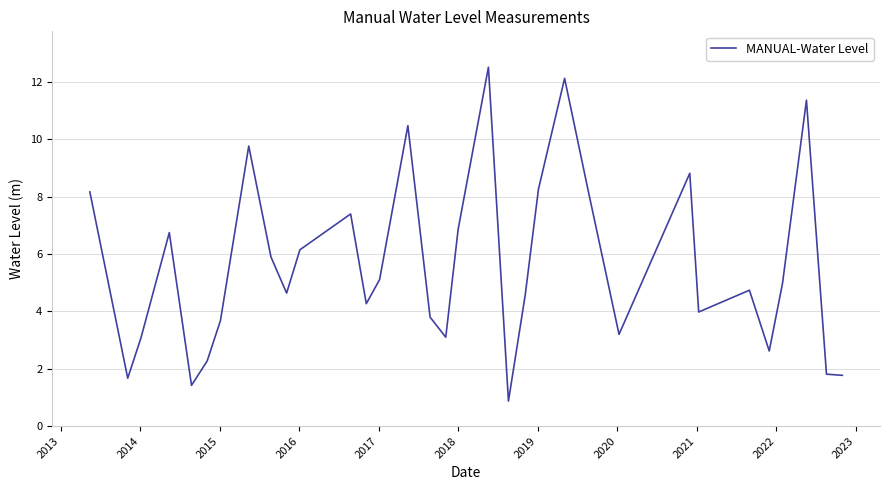

What is the maximum value shown in the chart?

12.5